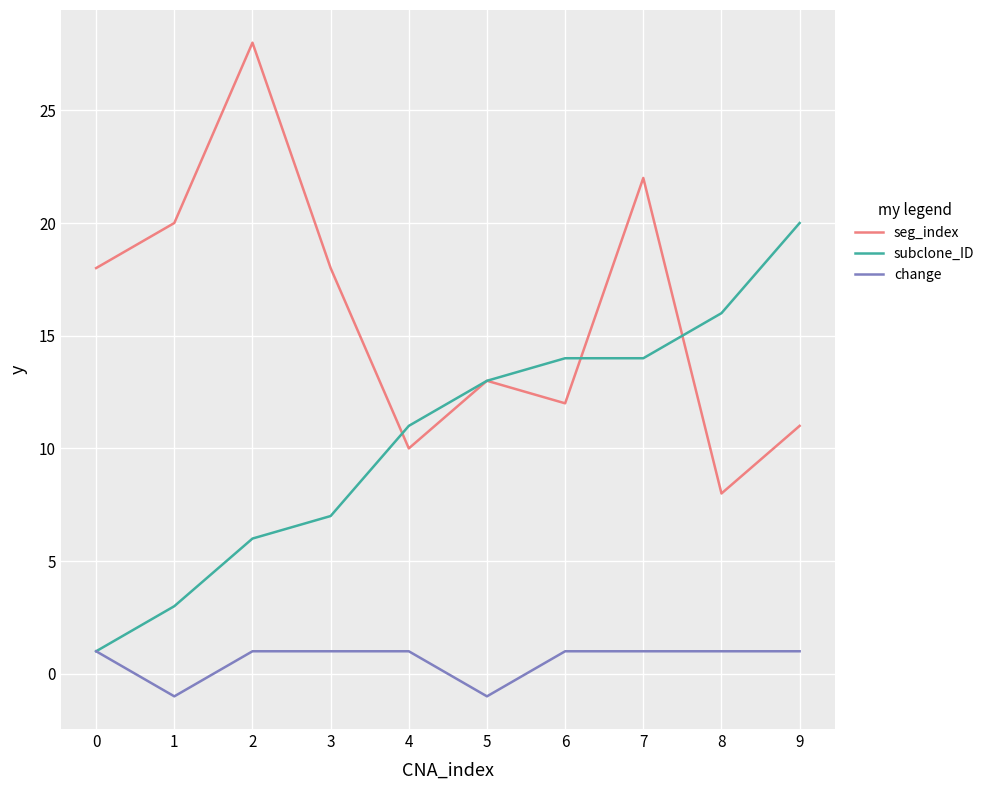

List the series in order of their overall mean, highest first.

seg_index, subclone_ID, change